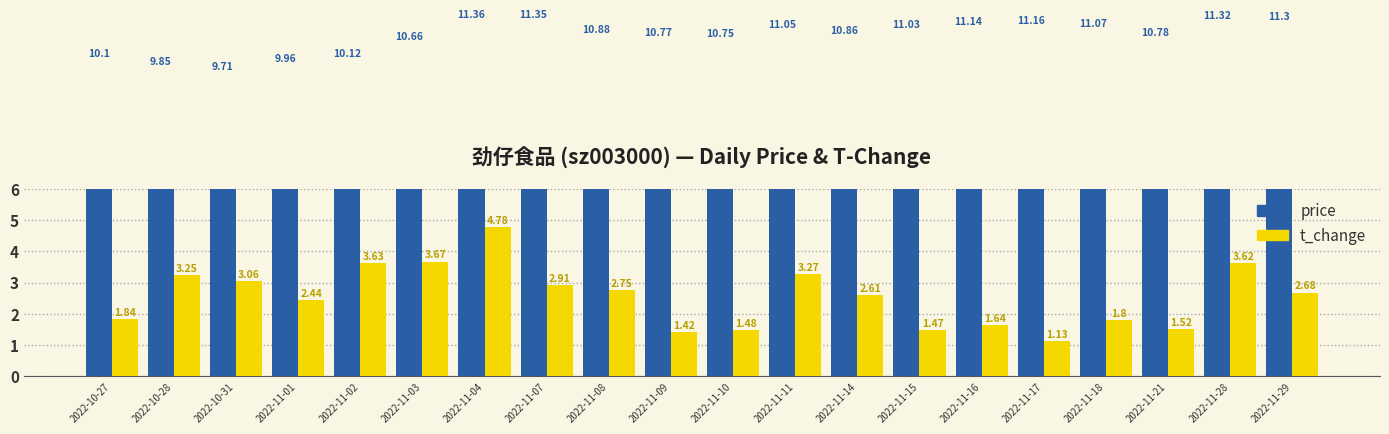

How many values in the t_change series are below 2?

8